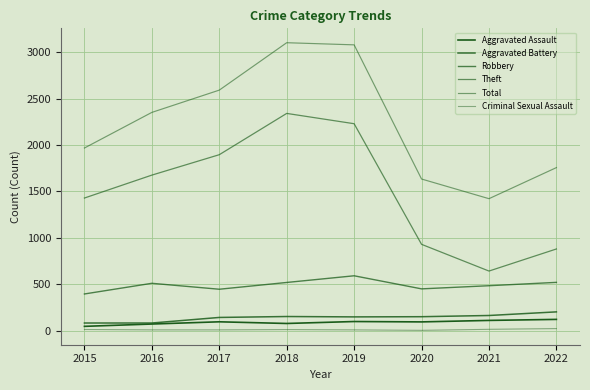

True or false: Total and Theft cross at least once.

False